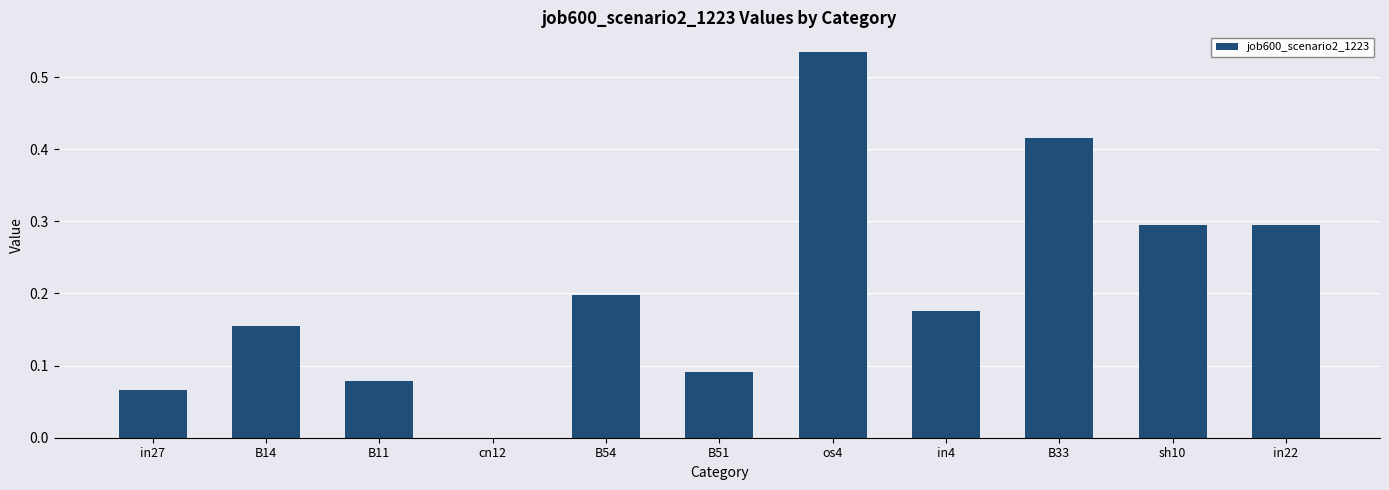

Which category has the highest value across all series?

os4